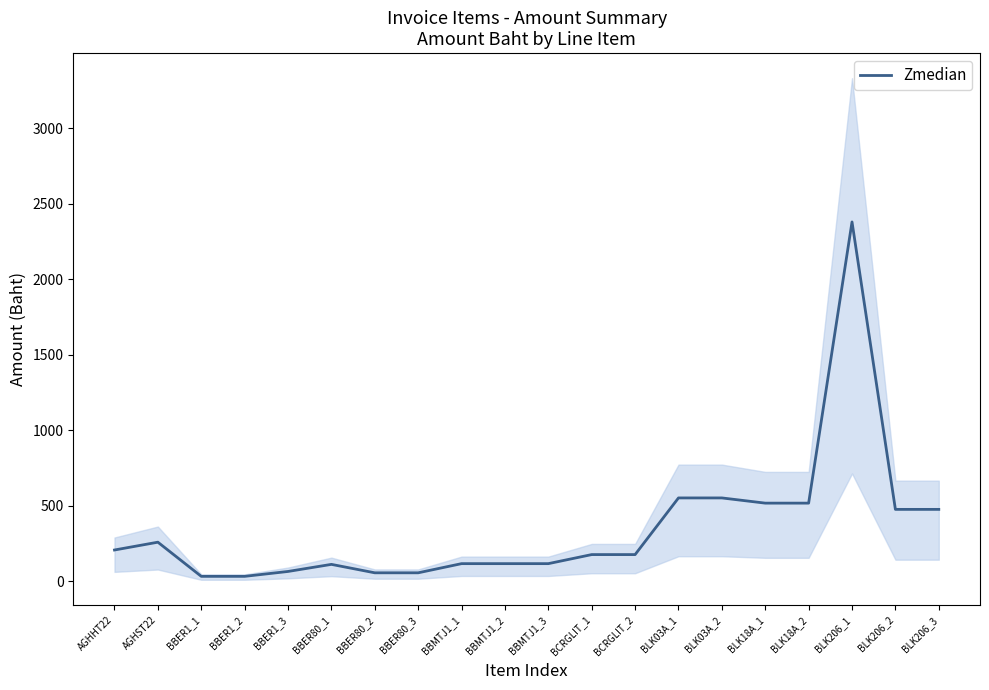

What is the difference between the maximum and minimum values?

2347.4